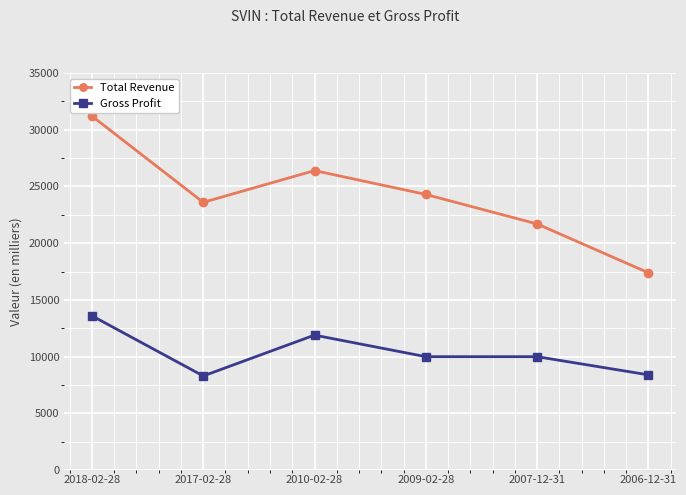

True or false: Total Revenue and Gross Profit cross at least once.

False